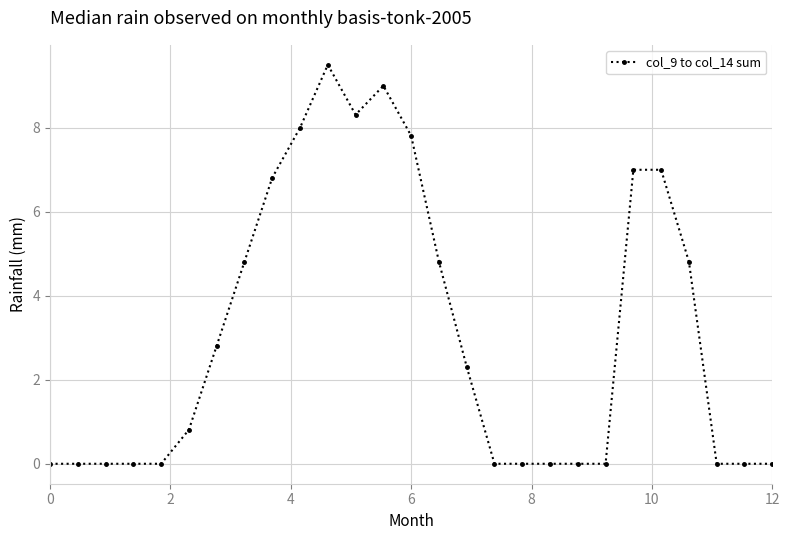

What is the value of the 10th point from the left?

8.0